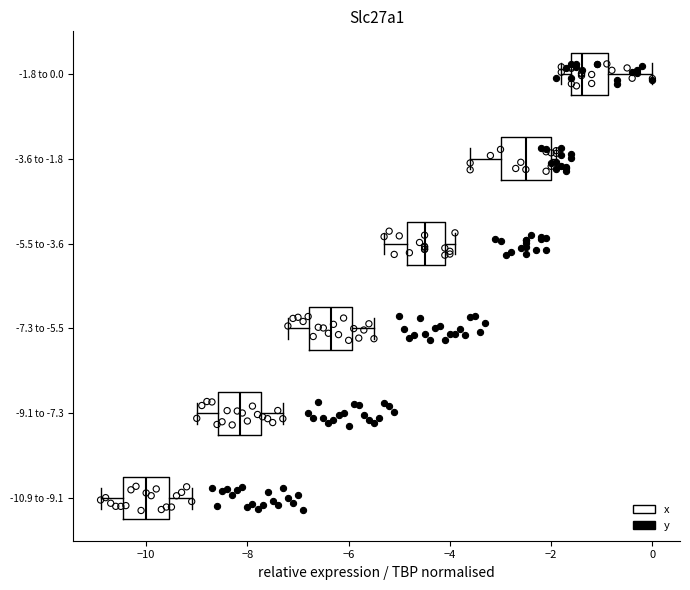

Which box's median line is the furthest to the left?

-10.9 to -9.1